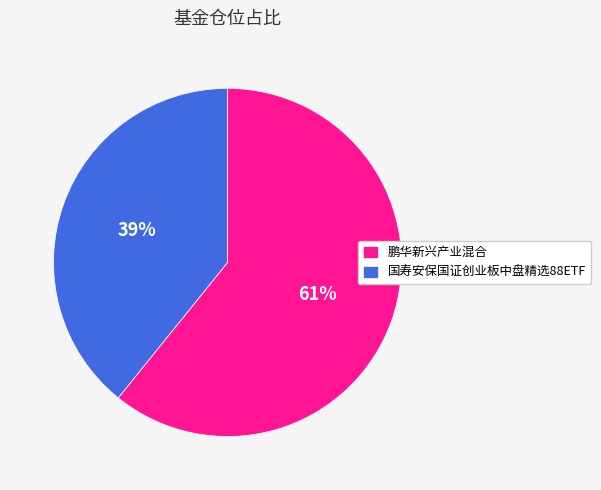

Combined, do 鹏华新兴产业混合 and 国寿安保国证创业板中盘精选88ETF account for over 50%?

Yes